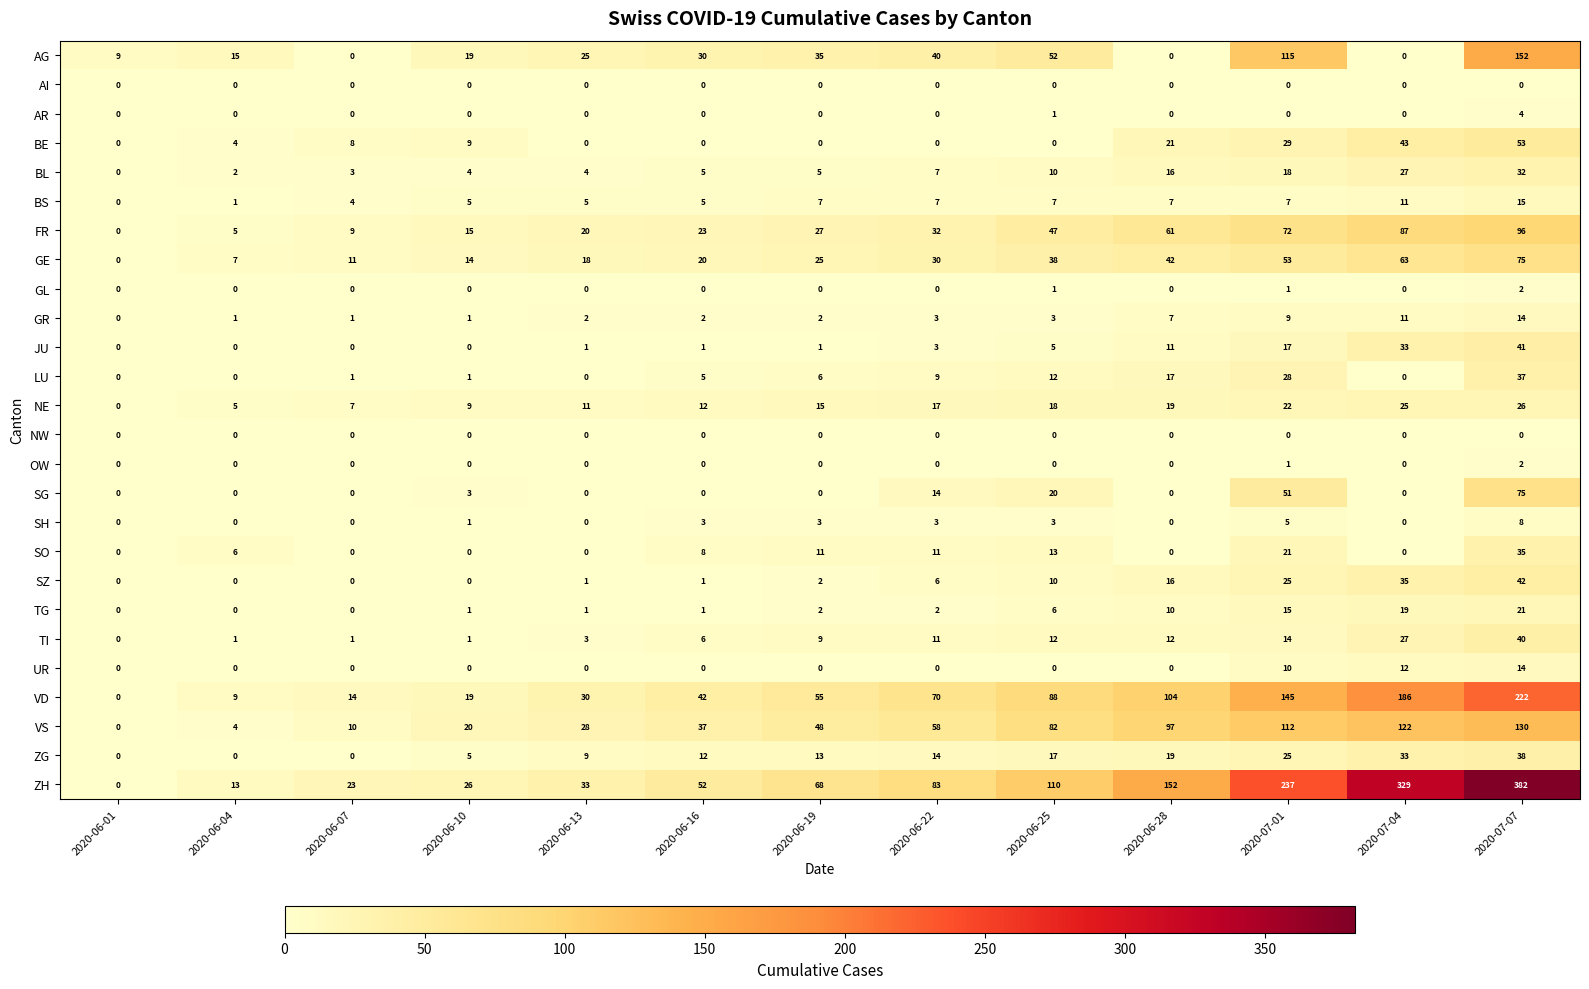

Which category has the highest value across all series?

2020-07-07